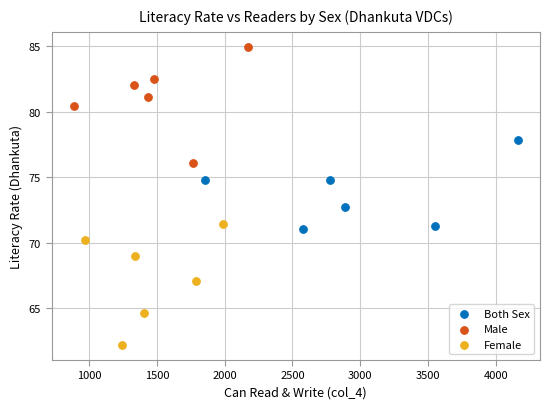

Which series reaches the minimum Y coordinate?

Female